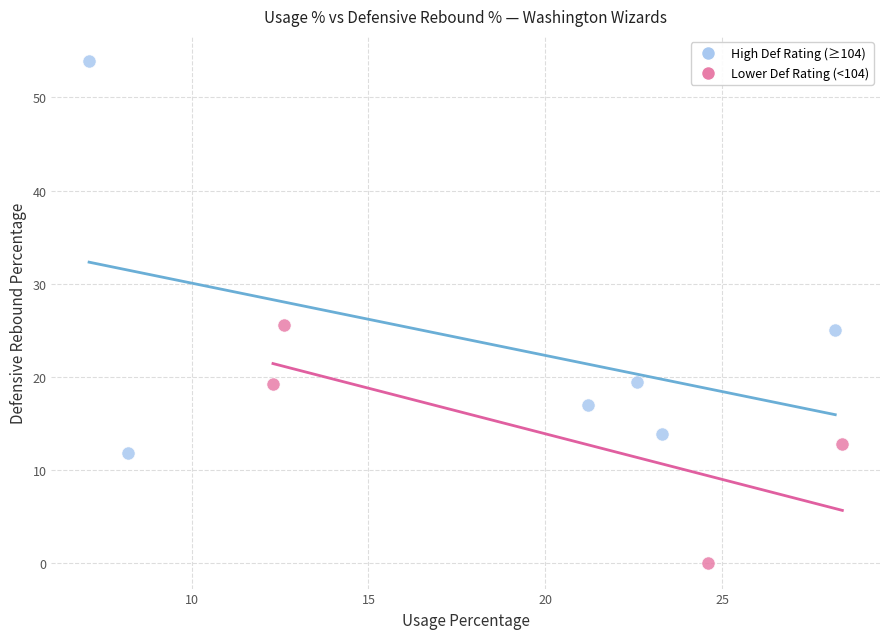

Which series has the largest Y range (max minus min)?

High Def Rating (≥104)